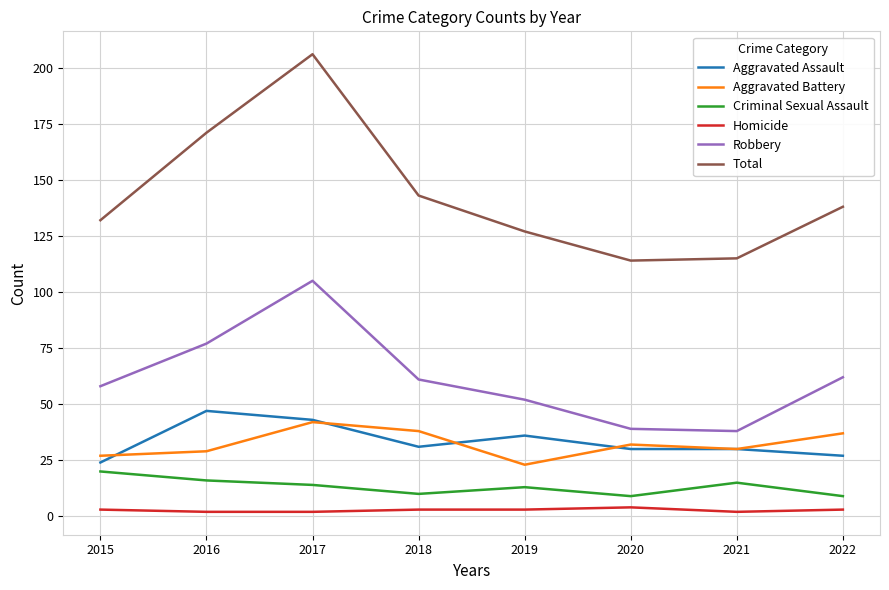

Reading left to right, what are all the values shown in this chart?

Aggravated Assault: 24	47	43	31	36	30	30	27
Aggravated Battery: 27	29	42	38	23	32	30	37
Criminal Sexual Assault: 20	16	14	10	13	9	15	9
Homicide: 3	2	2	3	3	4	2	3
Robbery: 58	77	105	61	52	39	38	62
Total: 132	171	206	143	127	114	115	138